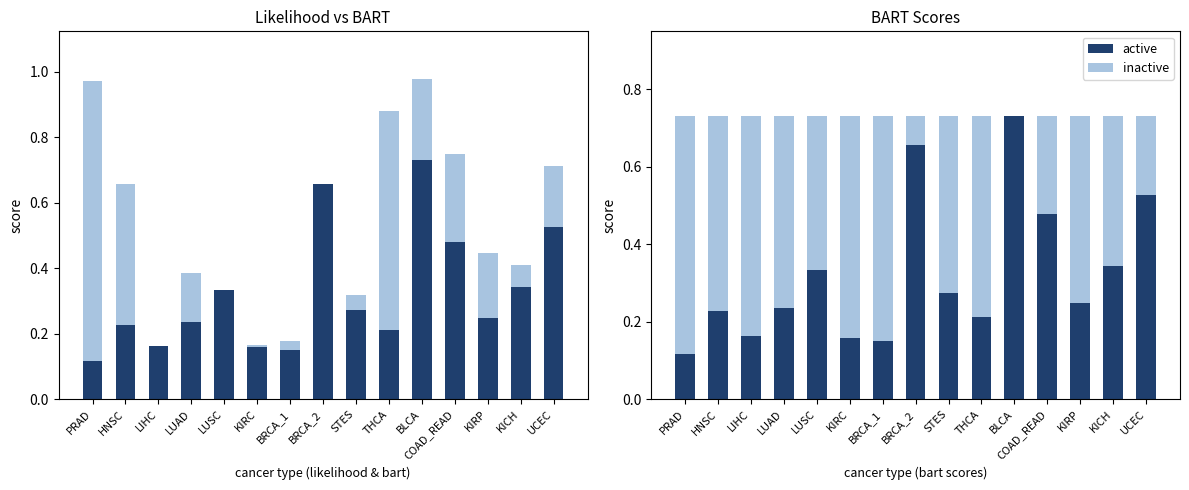

What is the value of the inactive bar at the 15th from the left?

0.2